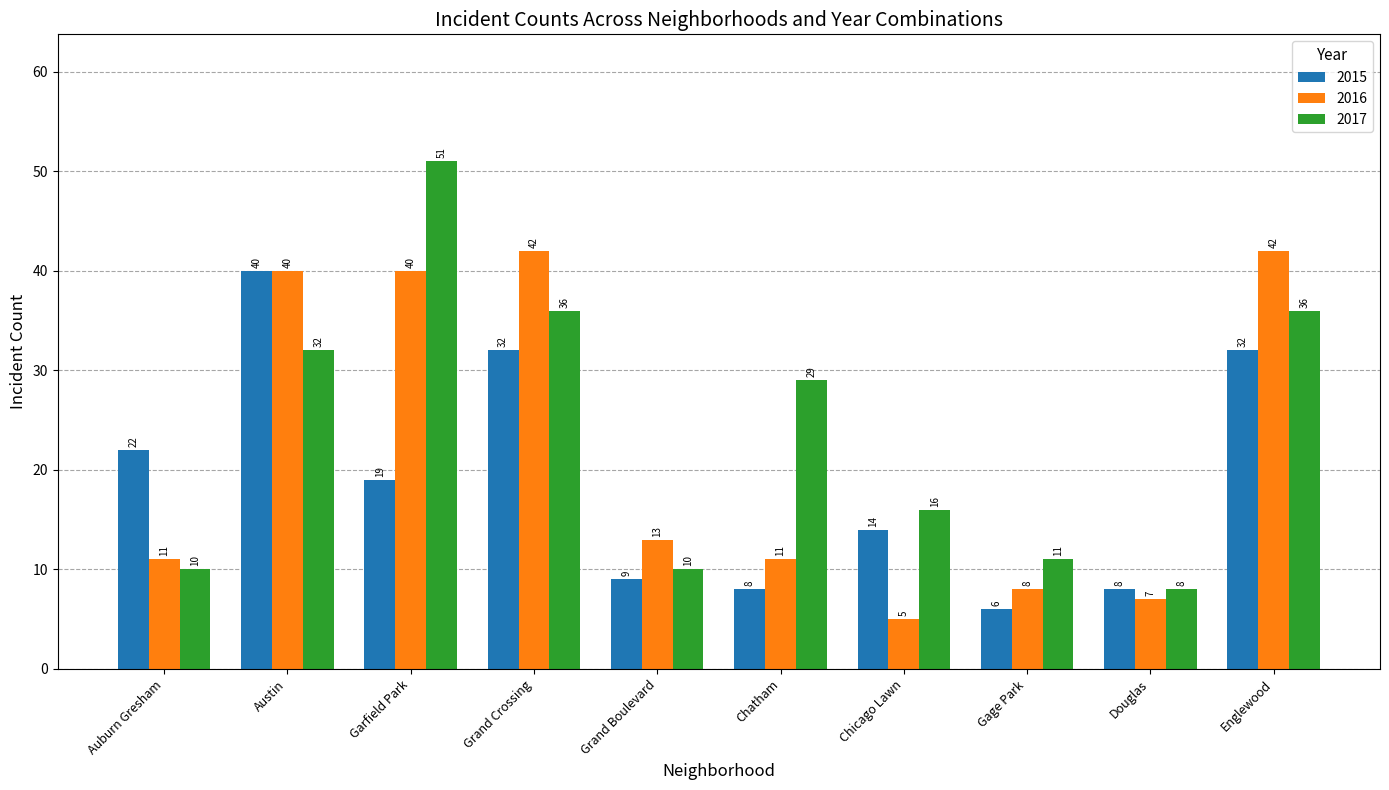

What position from the left is Grand Crossing?

4